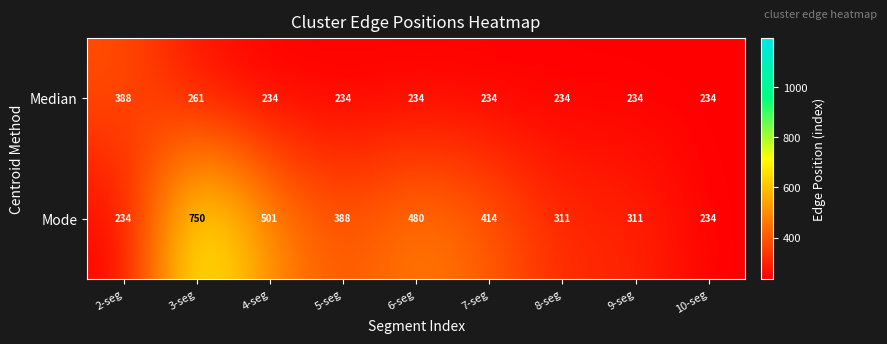

How many data points does each series have?

9